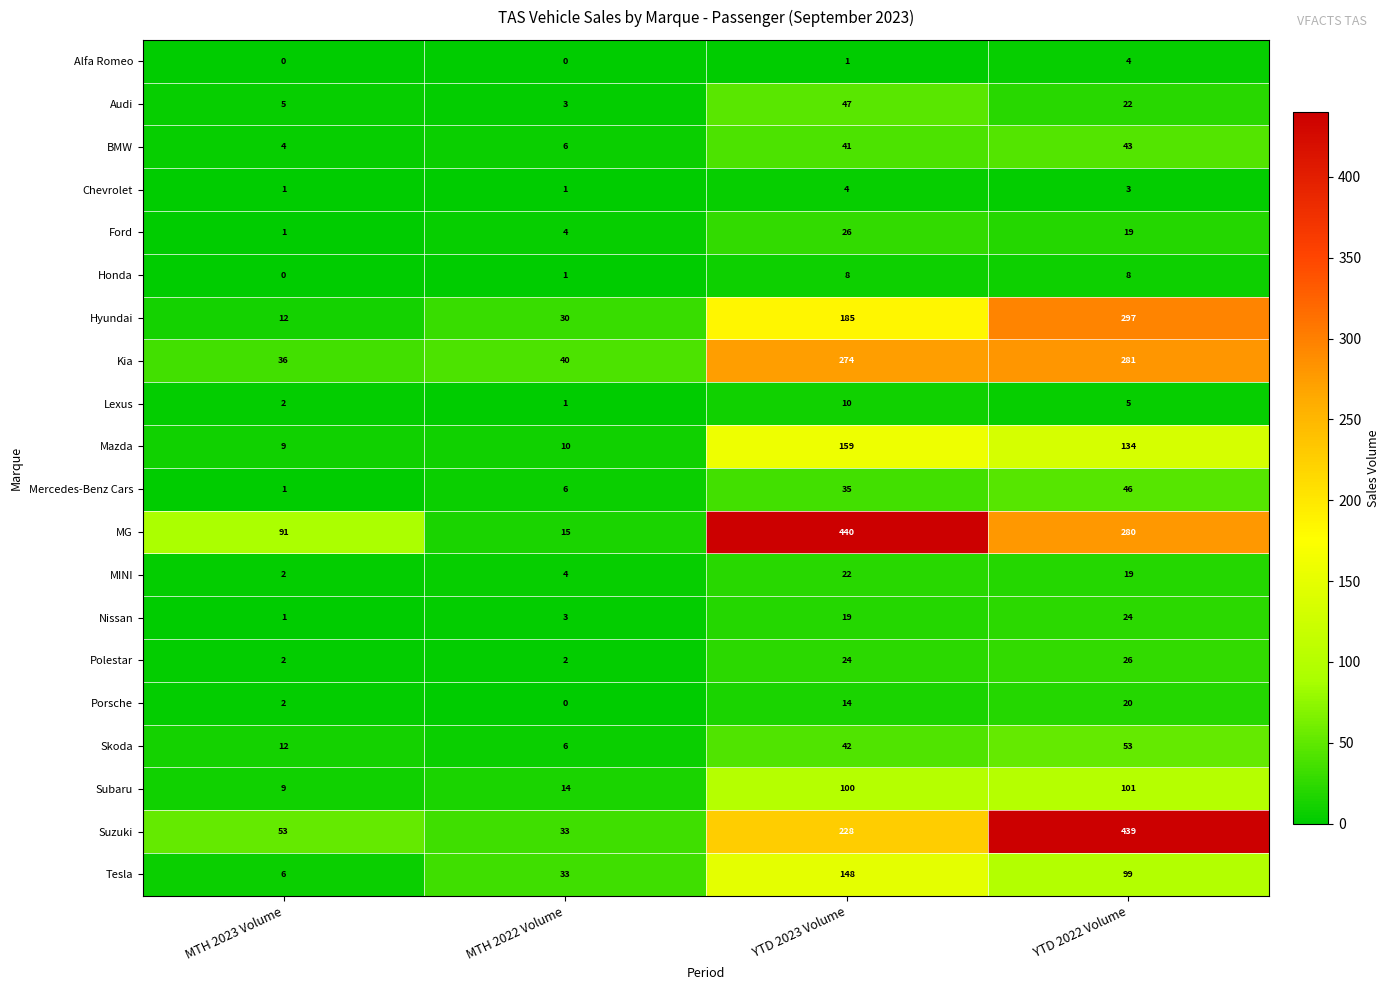

Which series has the widest spread of values?

MG